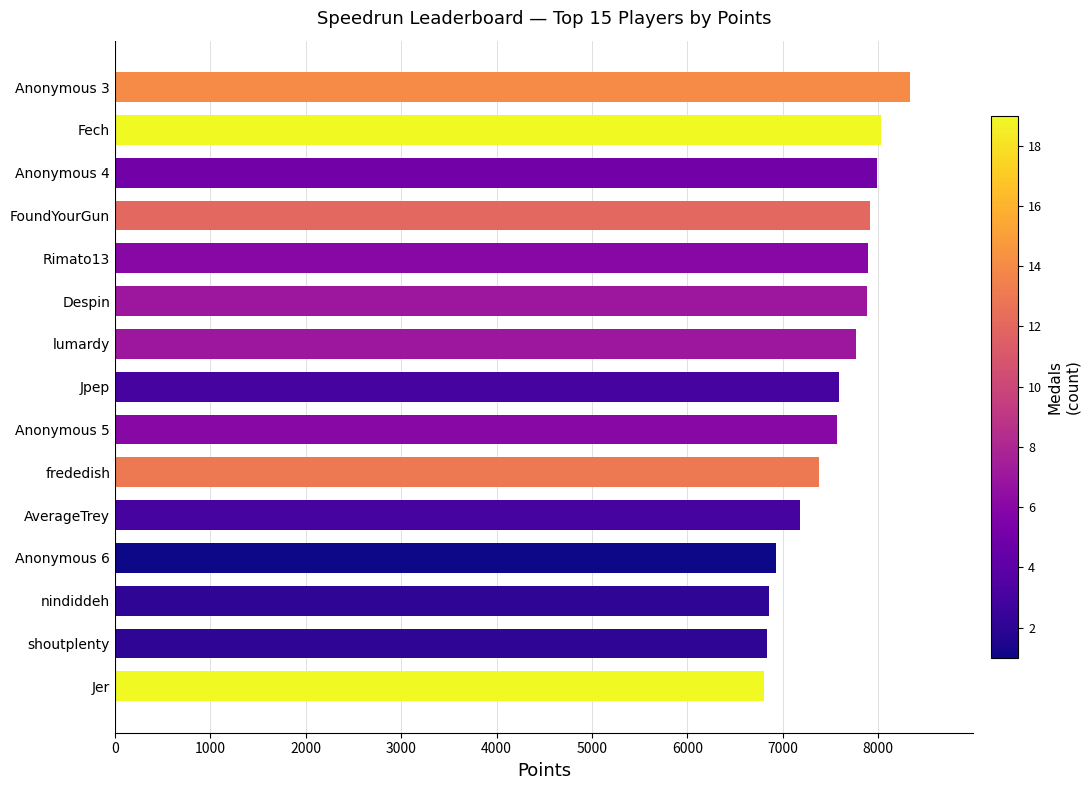

What is the label of the 2nd bar from the bottom?

shoutplenty